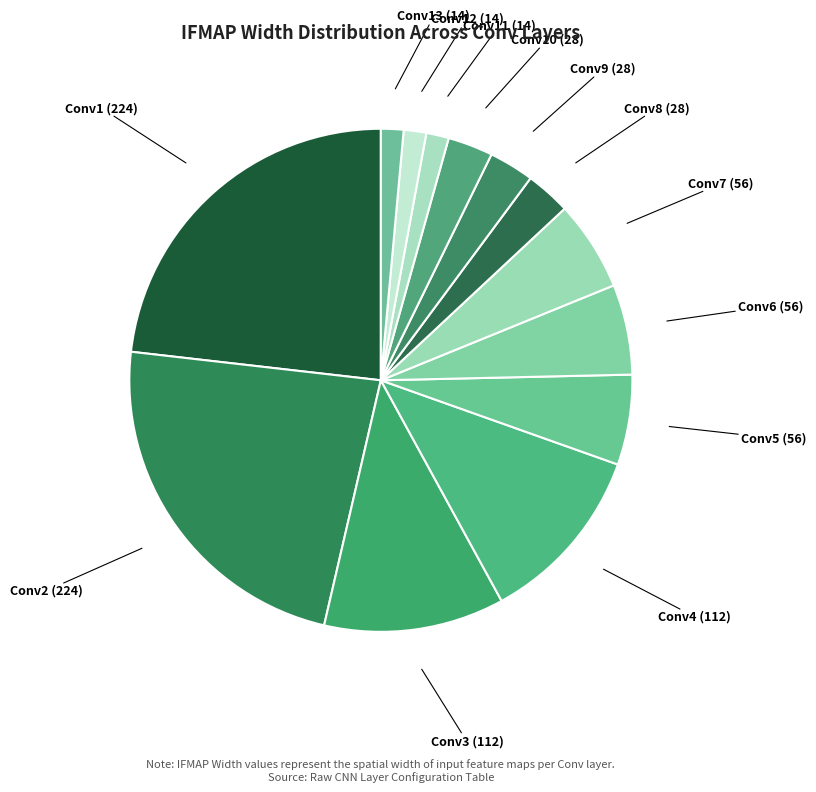

Is the sum of Conv7 and Conv9 greater than half?

No